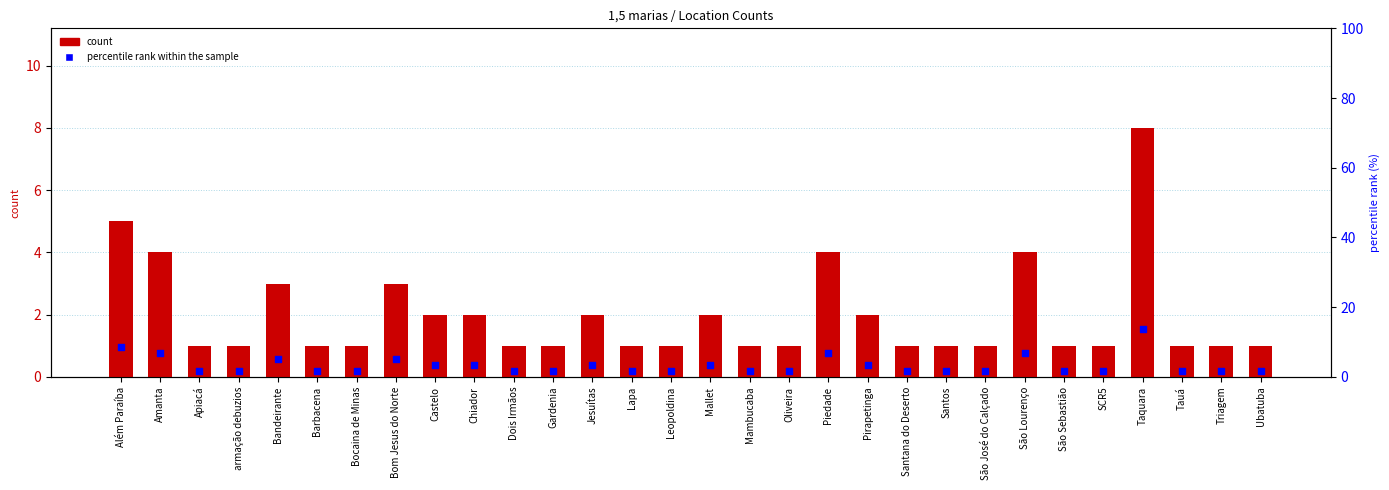

Which series reaches the maximum Y coordinate?

percentile rank within the sample